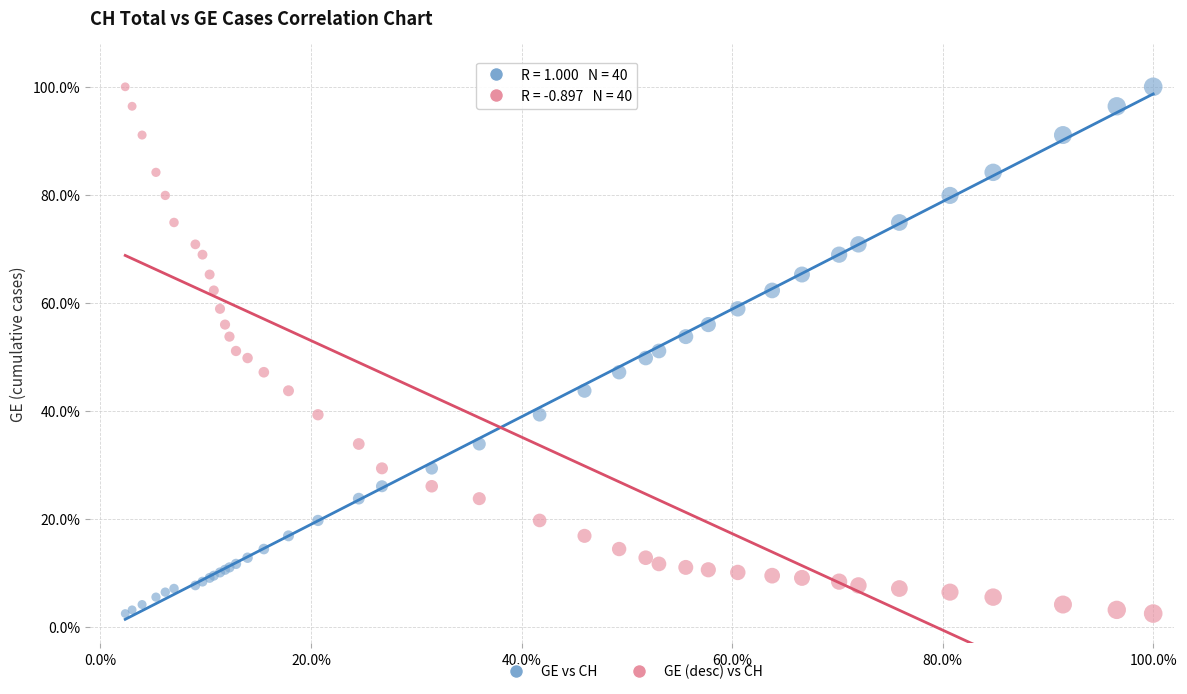

What is the X range (max minus min) for the scatter plot?

97.6